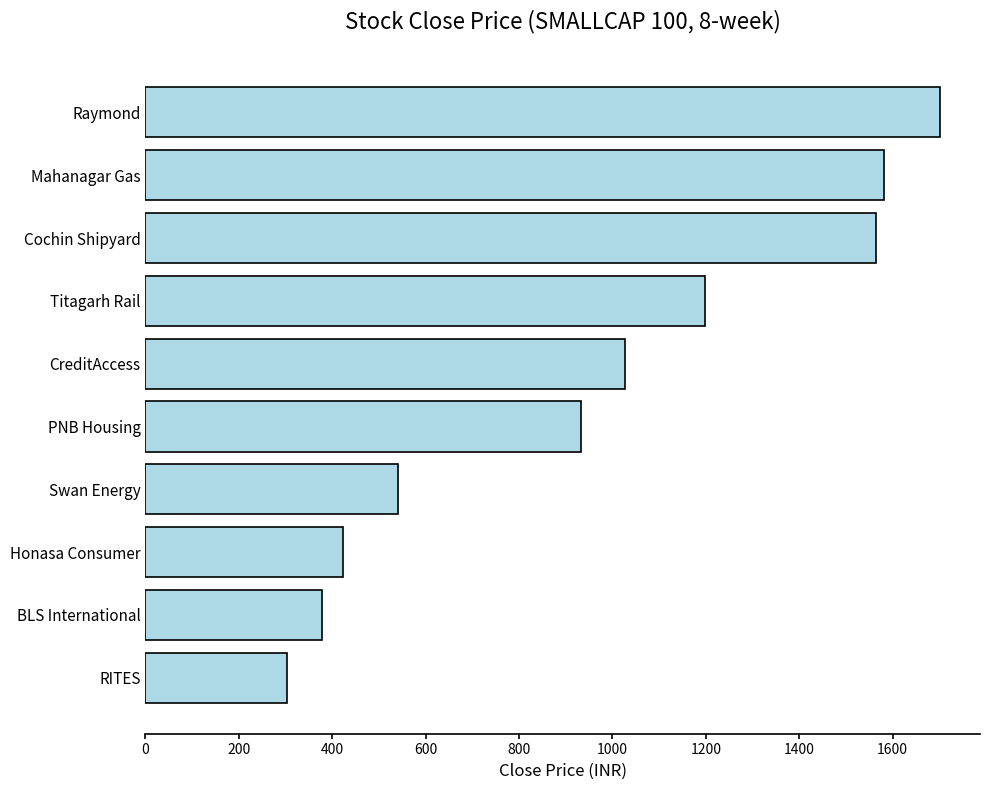

What is the difference between the second highest and second lowest values?

1203.9